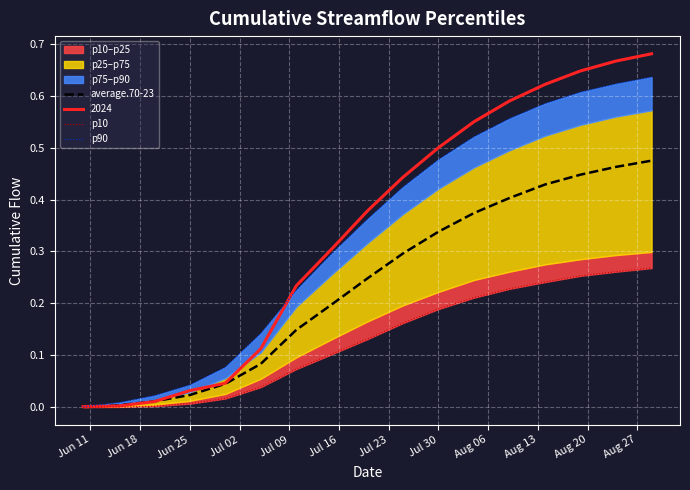

Reading left to right, extract all data points from this chart.

average.70-23: 0.0	0.0	0.0	0.0	0.0	0.1	0.1	0.2	0.2	0.3	0.3	0.4	0.4	0.4	0.4	0.5	0.5
p10: 0.0	0.0	0.0	0.0	0.0	0.0	0.1	0.1	0.1	0.2	0.2	0.2	0.2	0.2	0.3	0.3	0.3
p90: 0.0	0.0	0.0	0.0	0.1	0.1	0.2	0.3	0.4	0.4	0.5	0.5	0.6	0.6	0.6	0.6	0.6